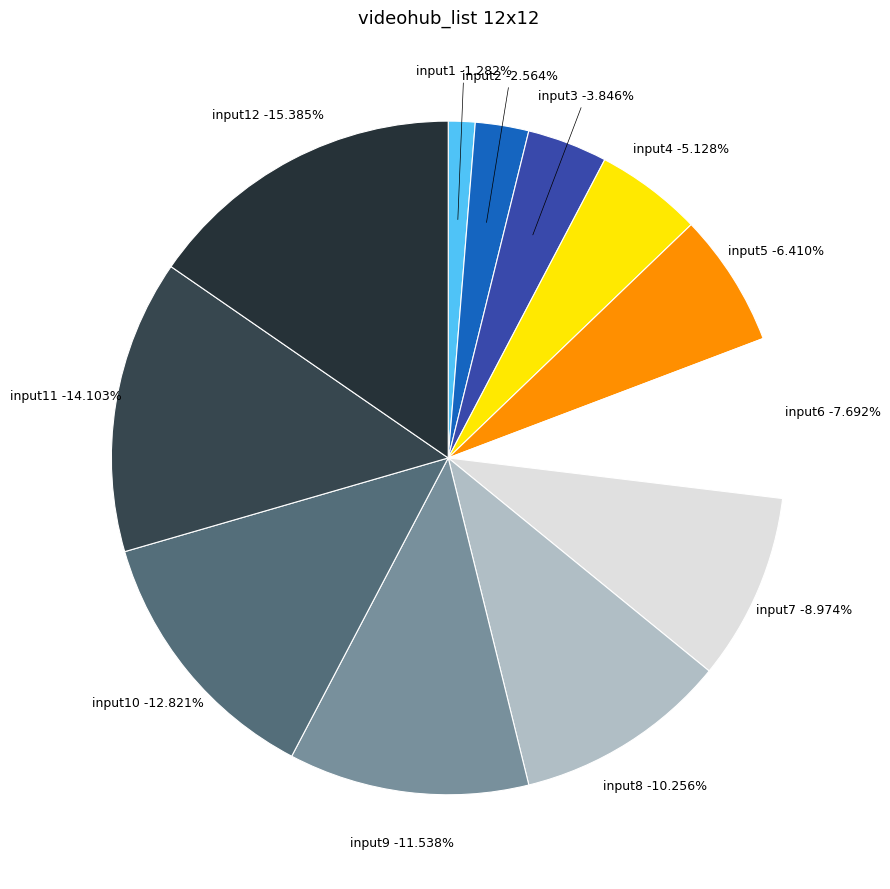

True or false: input2 accounts for 3% of the total.

True